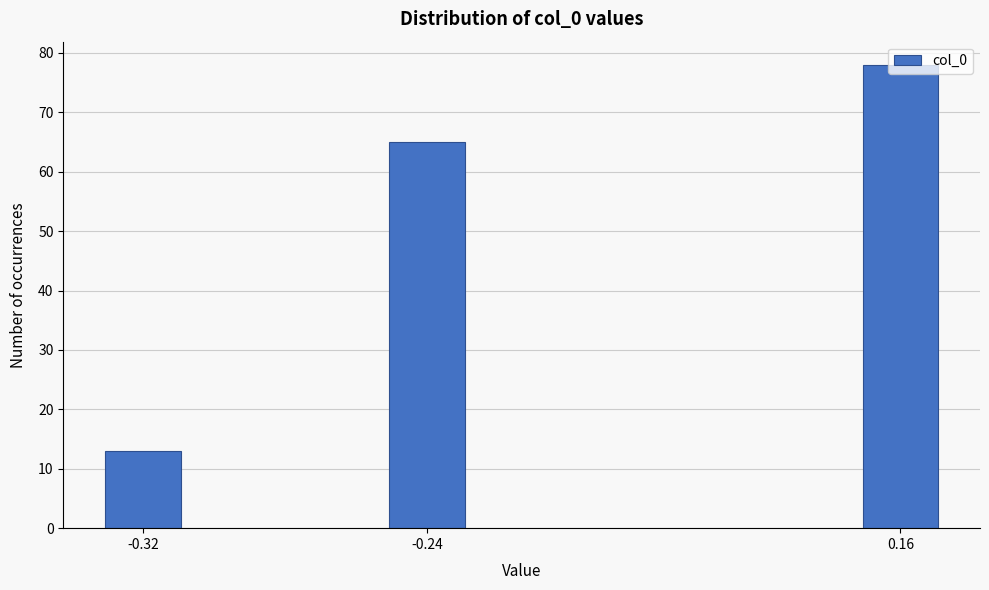

List the labels in order of value, smallest first.

-0.32, -0.24, 0.16